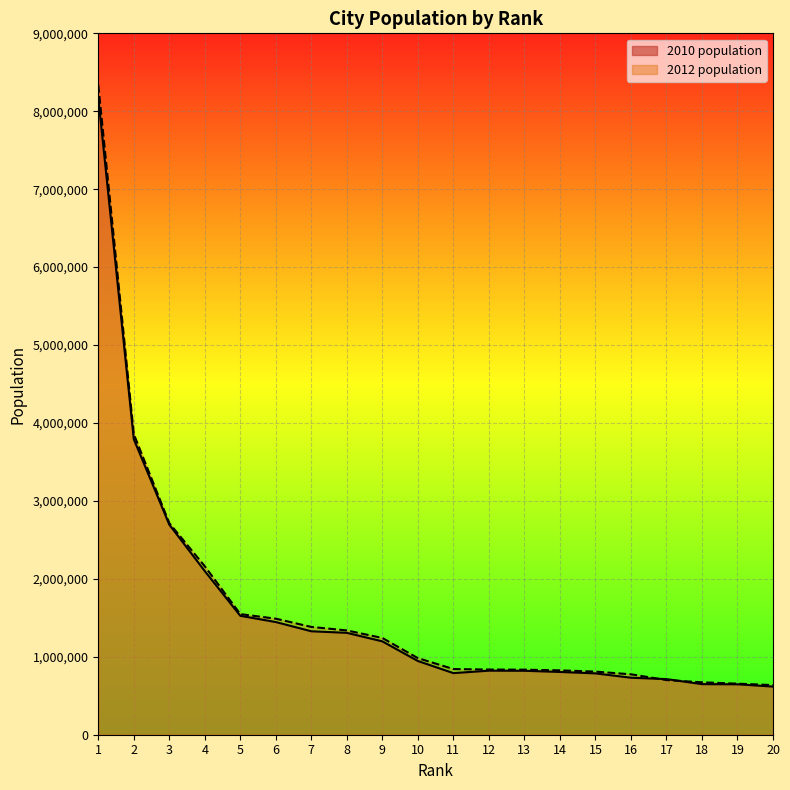

How many values in the 2010 population series exceed 945942?

9